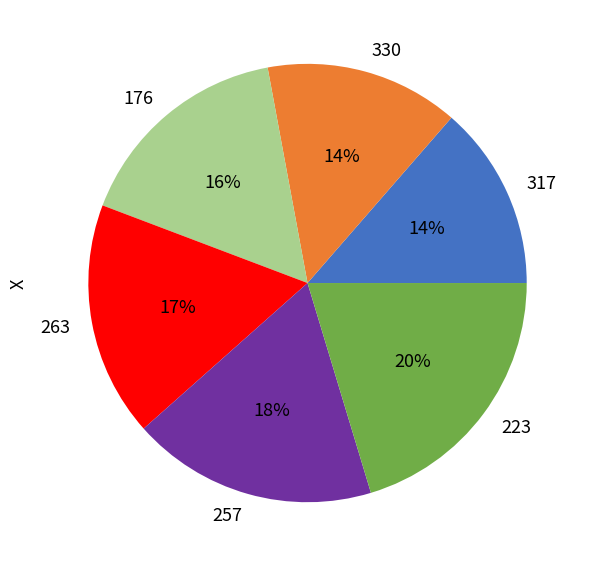

What percentage is the 176 slice, to the nearest percent?

16%